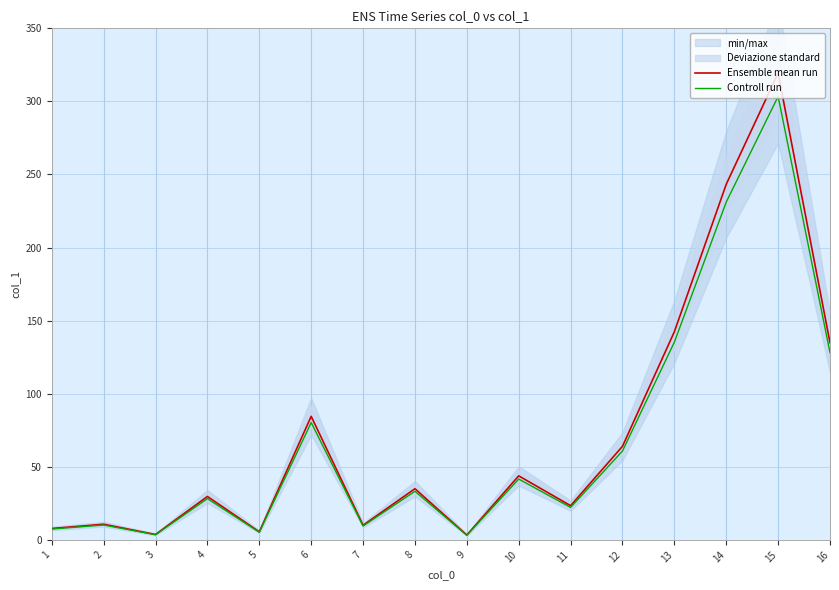

What is the total value across all series at 14?

474.4